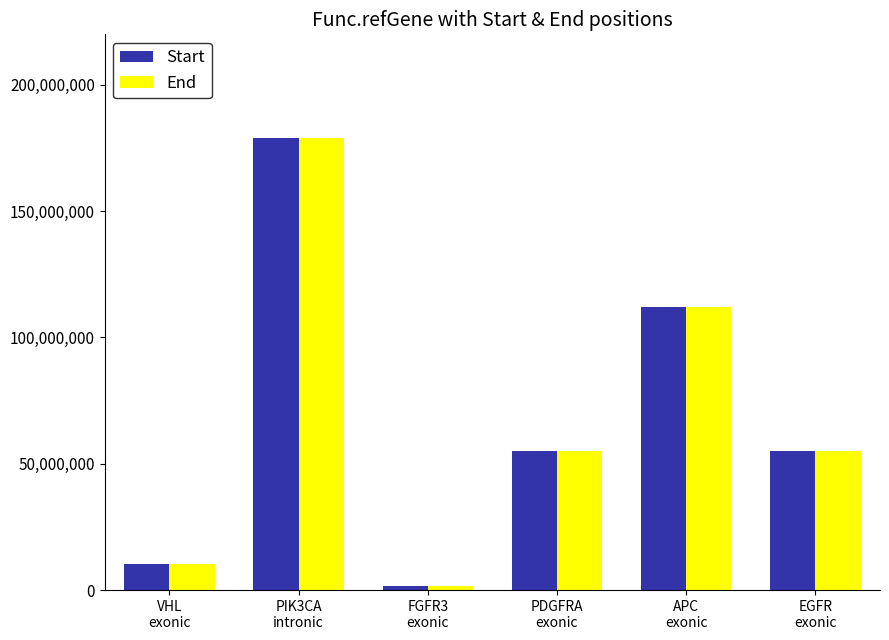

What is the label of the 3rd bar from the left?

FGFR3
exonic